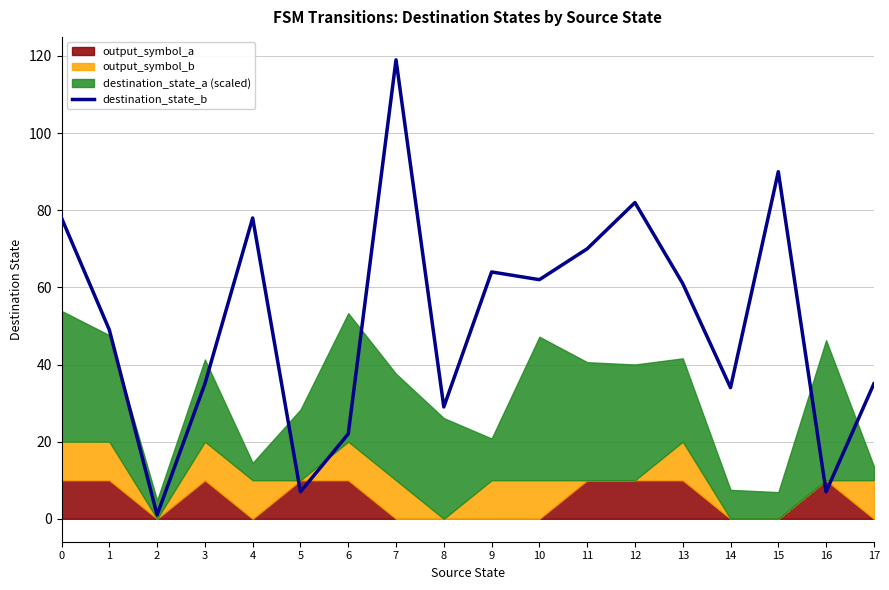

How many lines are shown in the chart?

1